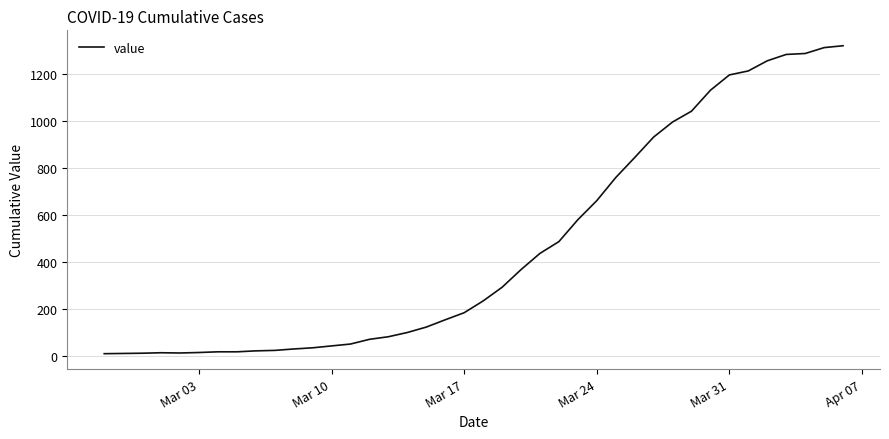

What is the greatest value displayed?

1318